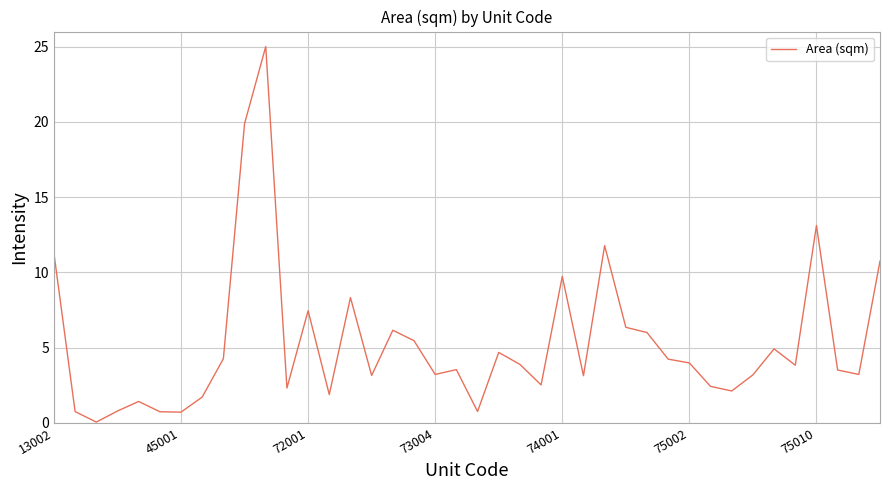

What is the difference between the maximum and minimum values?

25.0